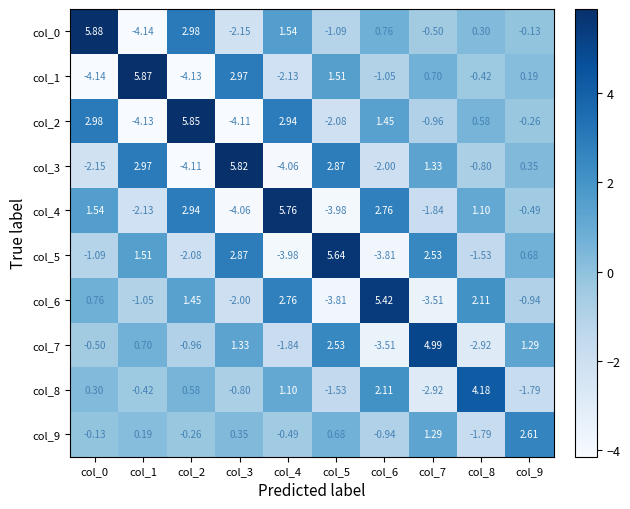

Between col_0 and col_1, which series saw the biggest shift?

col_0